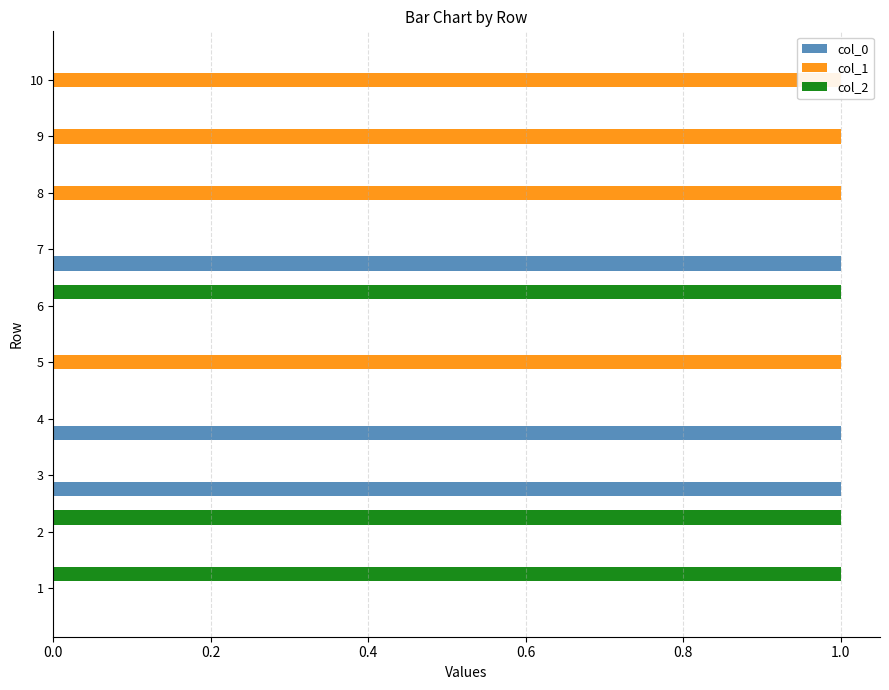

Between 2 and 10, which series saw the biggest shift?

col_1